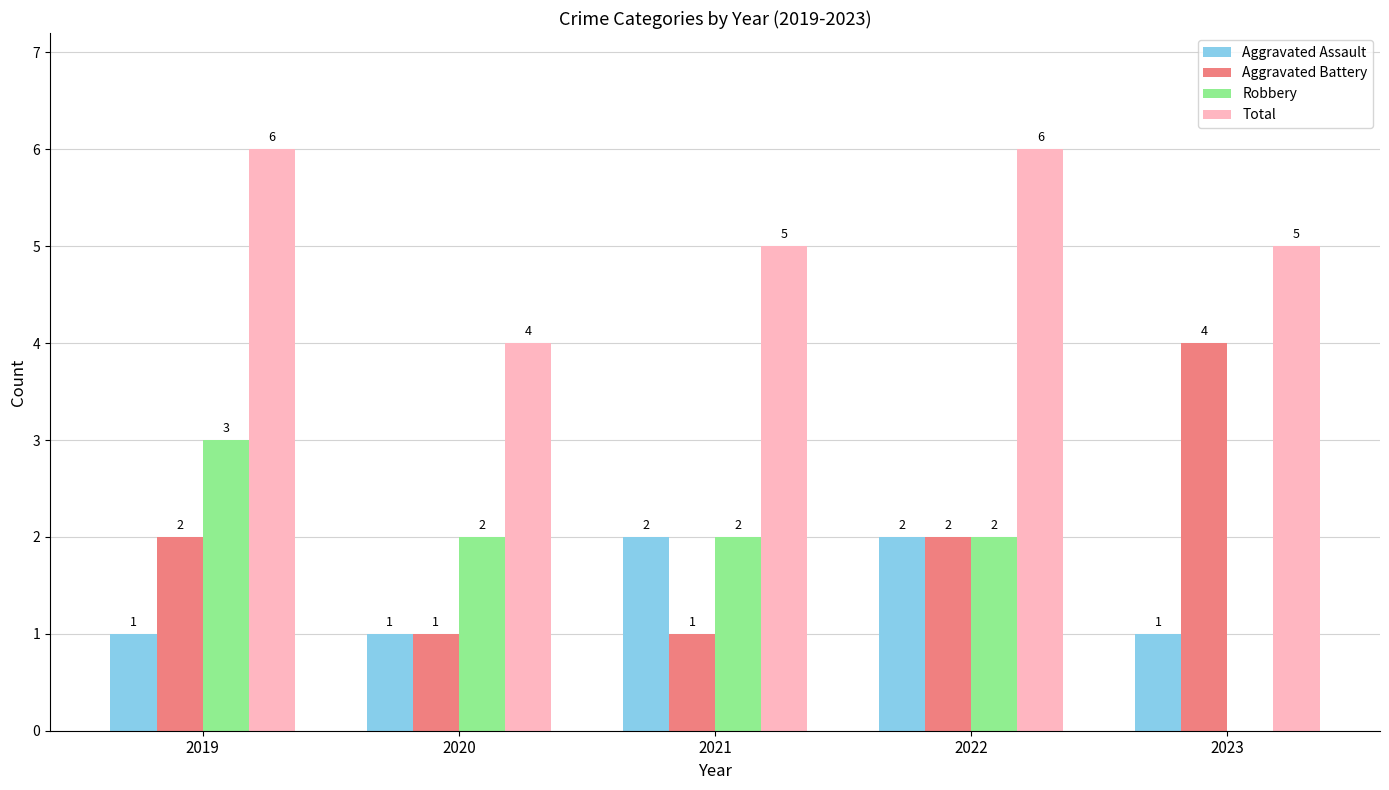

Is it true that Robbery equals 3 at 2019?

True